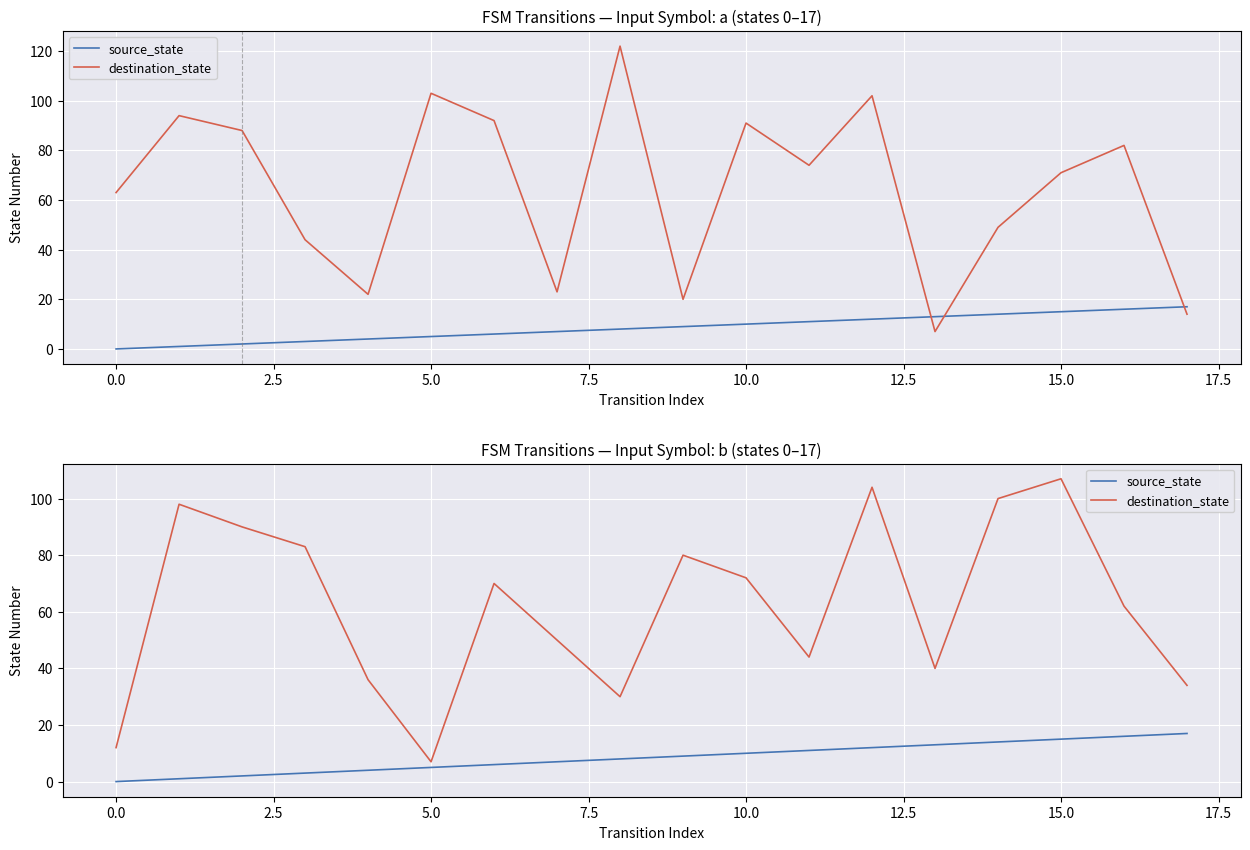

What is the label of the 3rd point from the right?

15